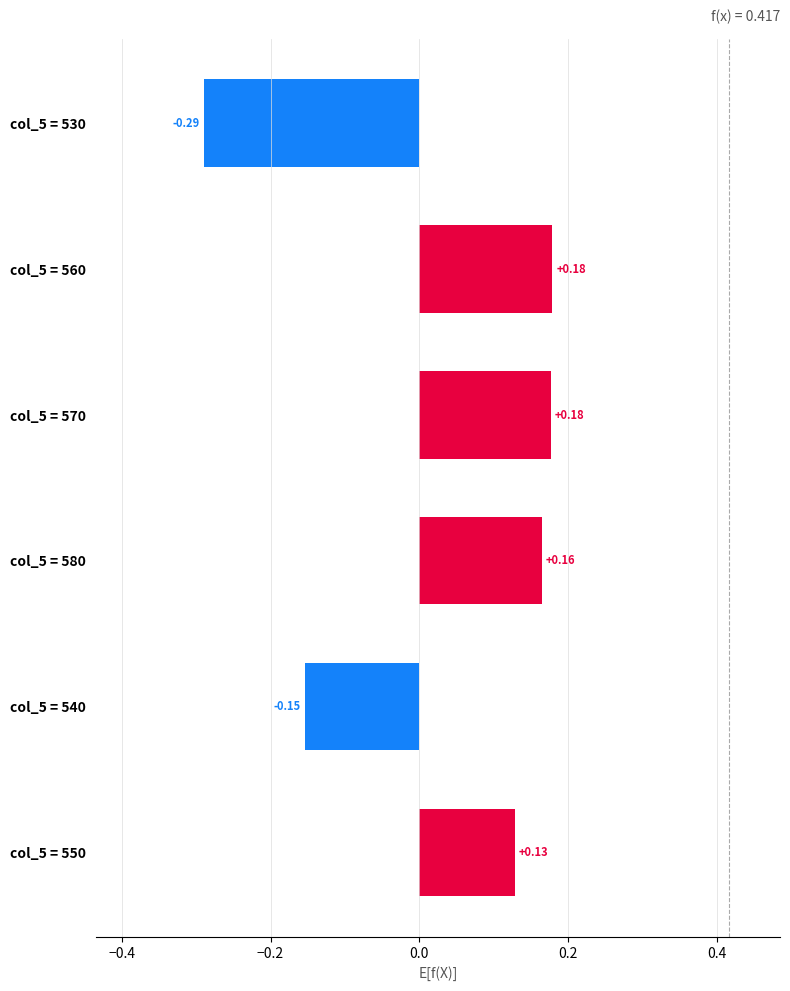

What is the difference between the second highest and minimum values?

0.5